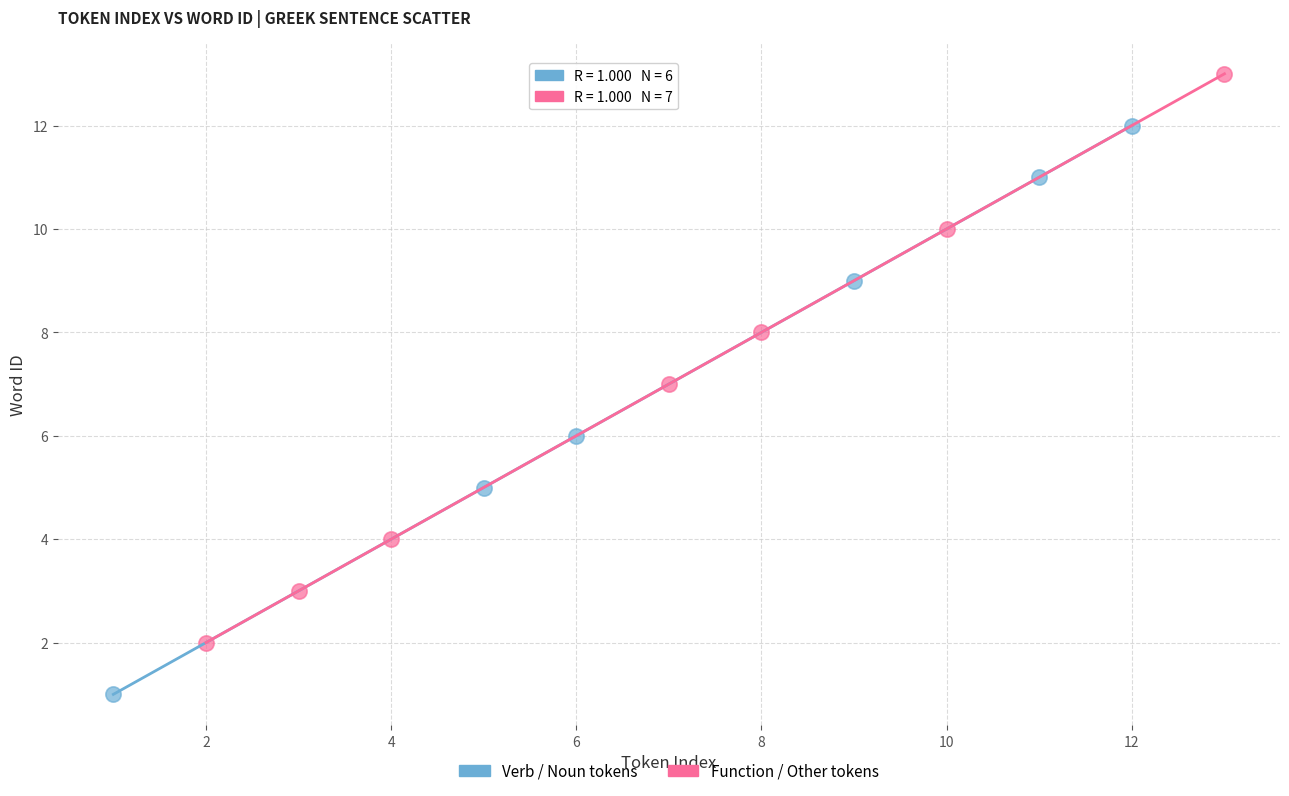

What are all the series names shown in the legend?

Verb / Noun tokens, Function / Other tokens